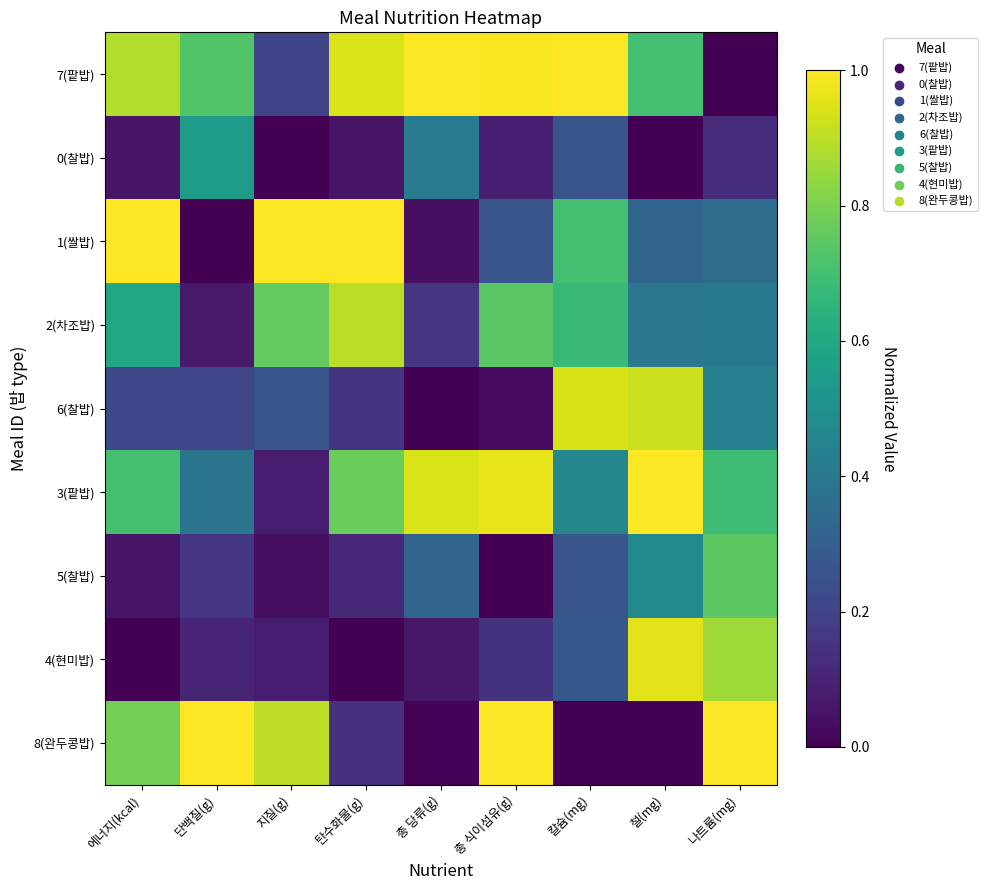

Which has a higher value, 철(mg) or 총 당류(g)?

총 당류(g)